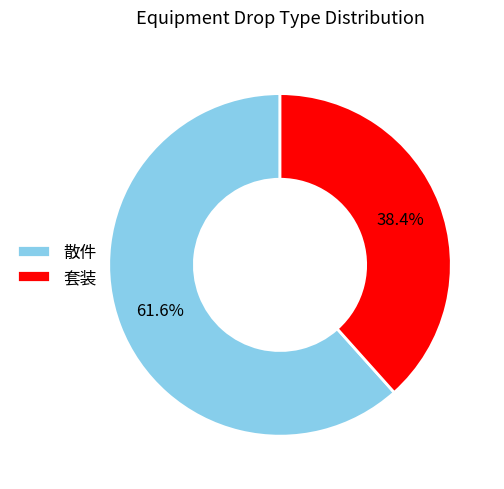

Does 套装 account for over 50% of the chart?

No